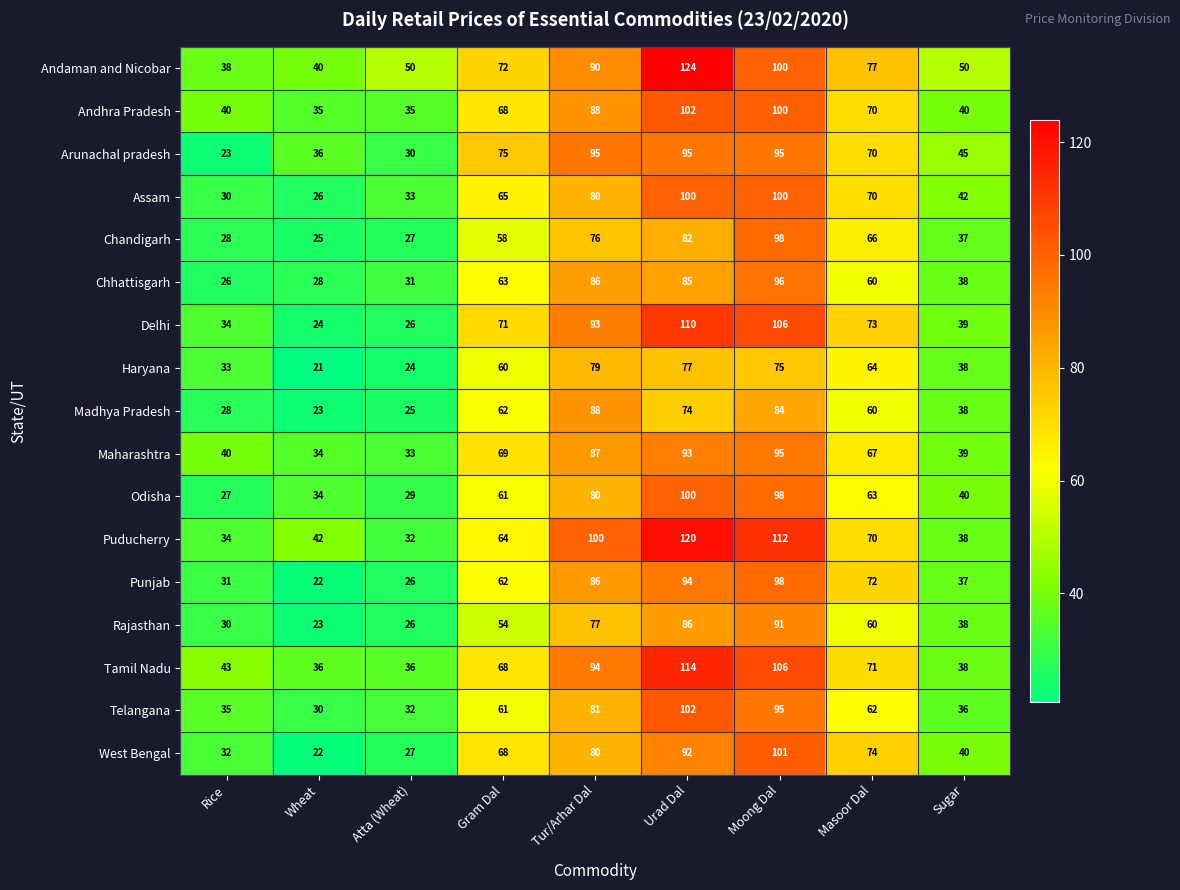

Count the number of data series in this chart.

17